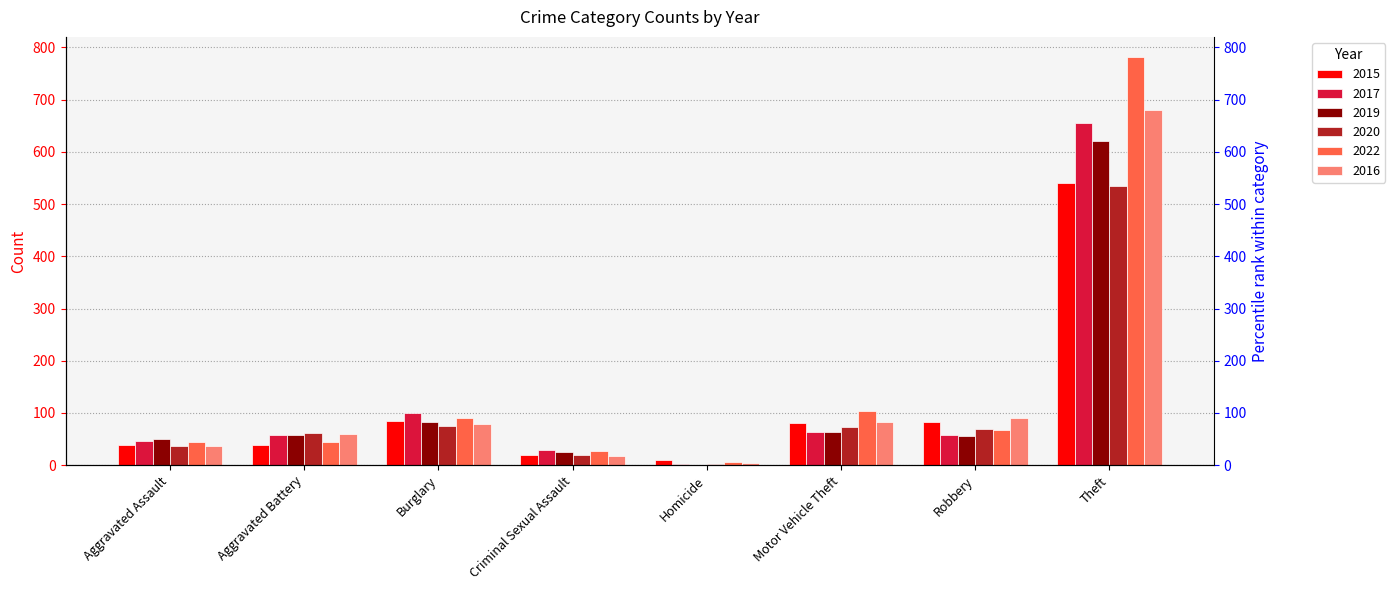

How many categories are shown in the chart?

8